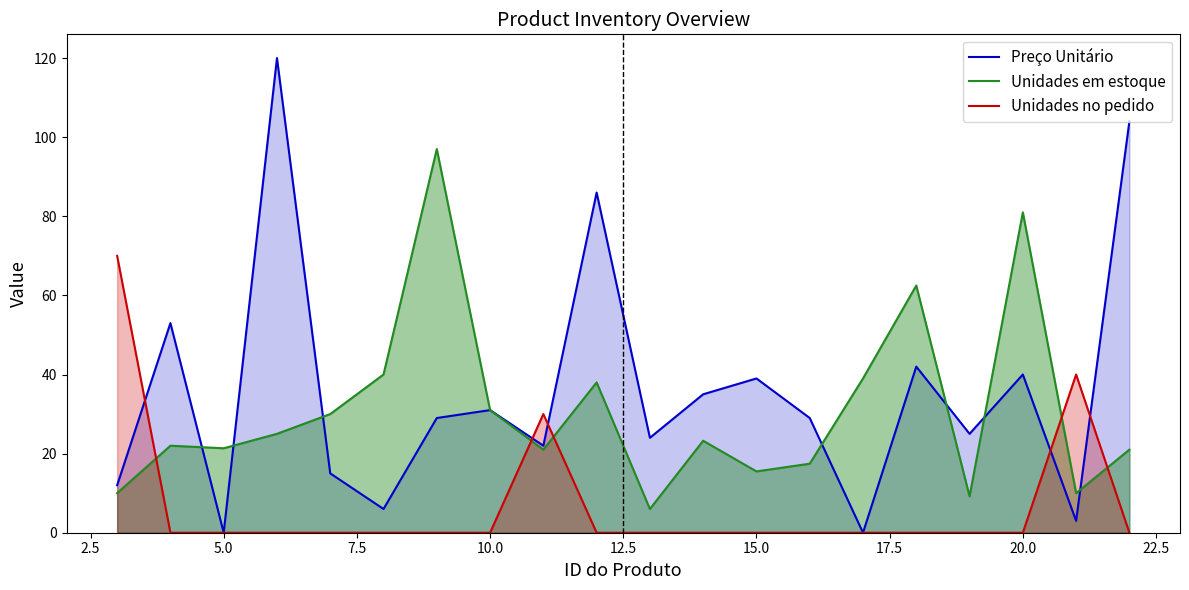

How many data points does each series have?

20